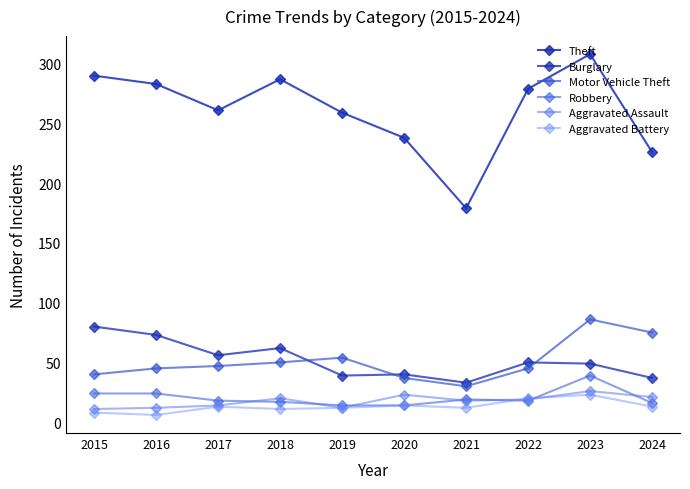

What is the sum of all Burglary values?

519